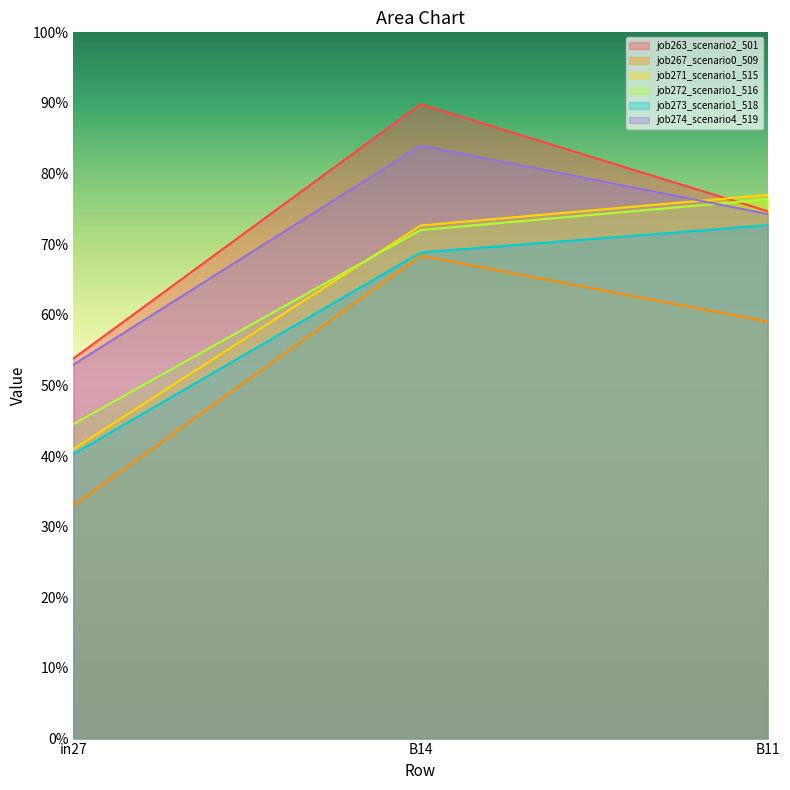

What is the value of the job273_scenario1_518 point at the 1st from the left?

0.4